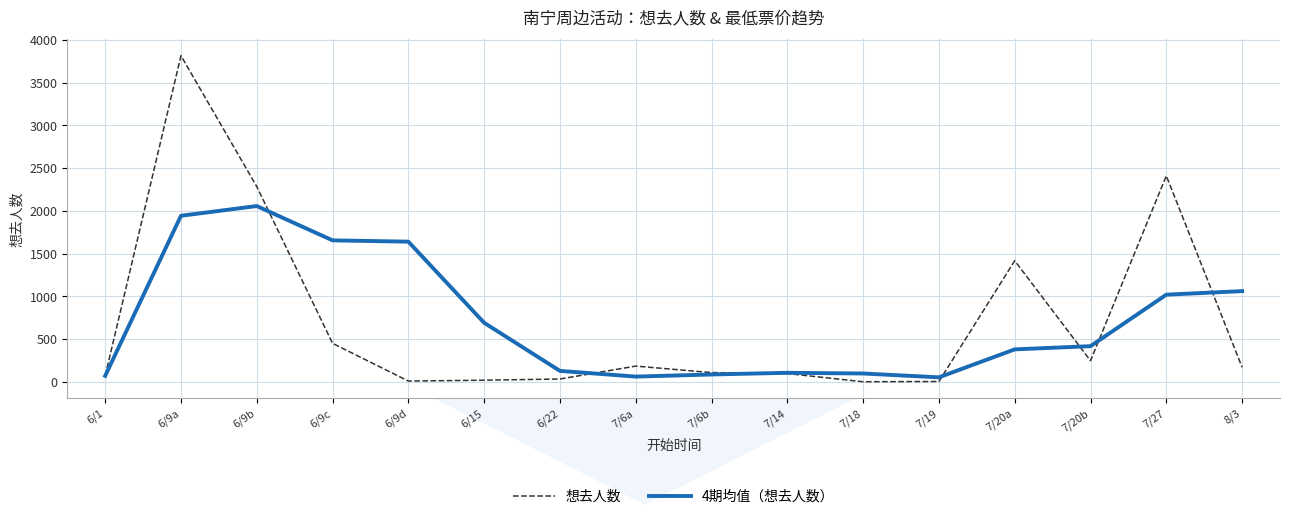

How many lines are shown in the chart?

2